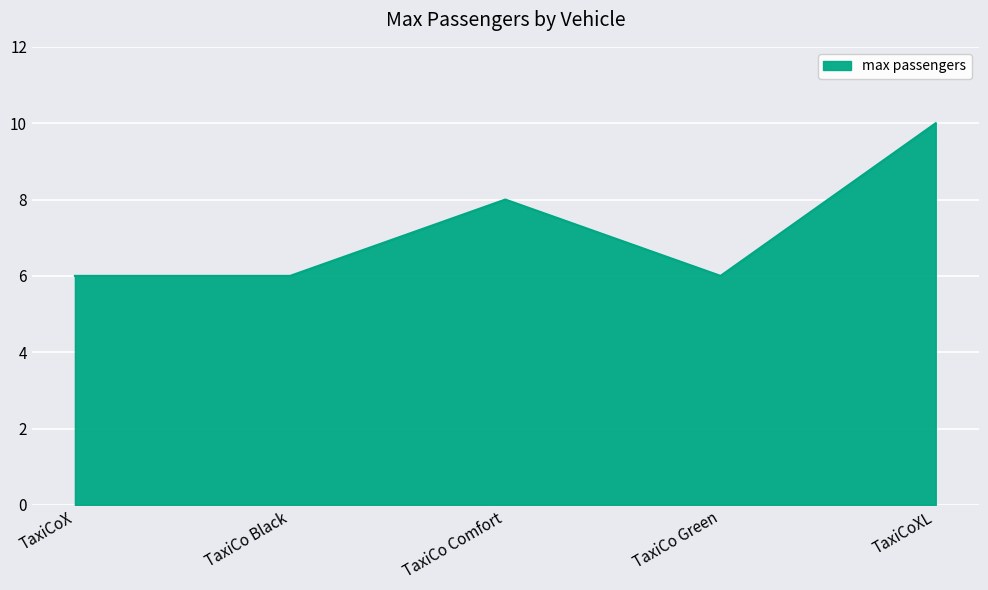

Approximately how many times larger is the value at TaxiCo Comfort compared to TaxiCo Black?

1.3